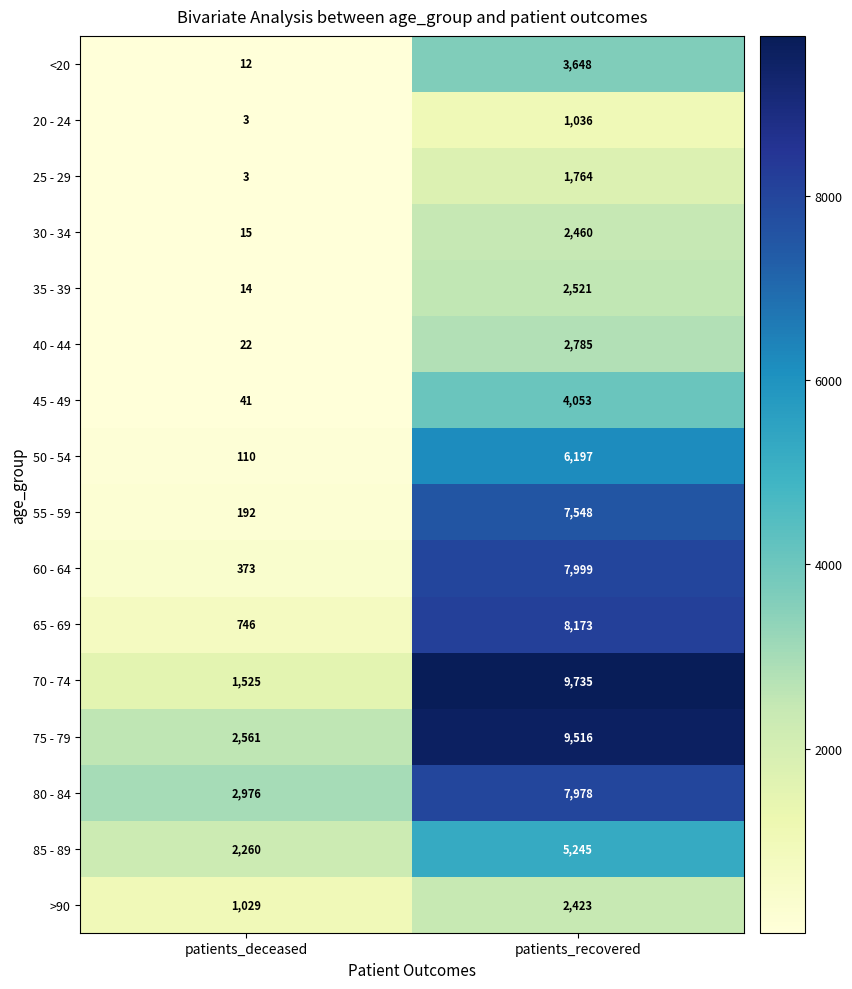

The value of <20 at patients_recovered is 3648. True or false?

True